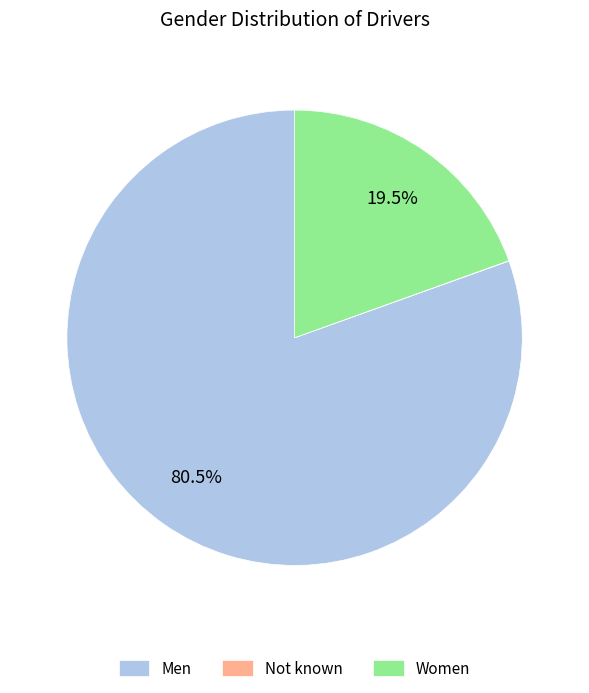

Which slice is the largest?

Men